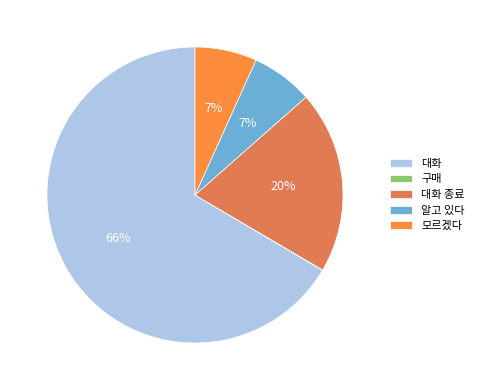

To the nearest percent, what is the average slice percentage?

20%